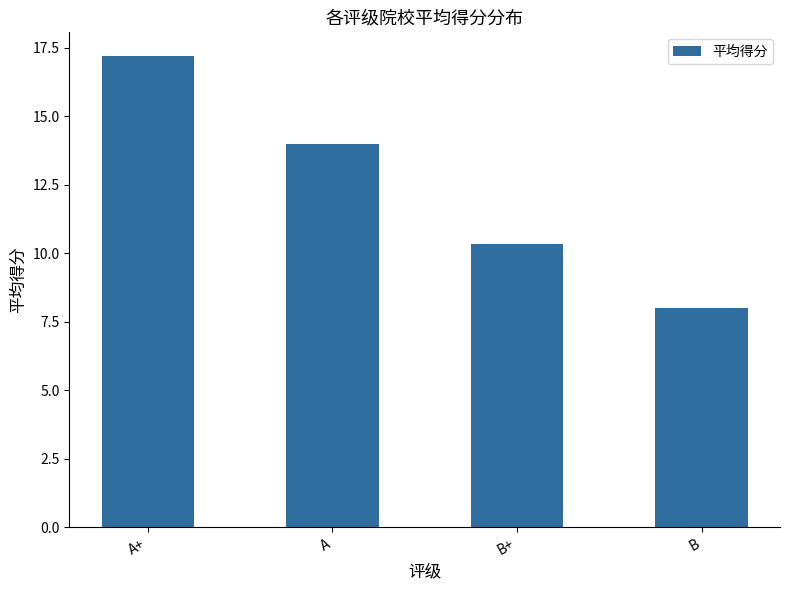

What is the label of the 4th bar from the right?

A+